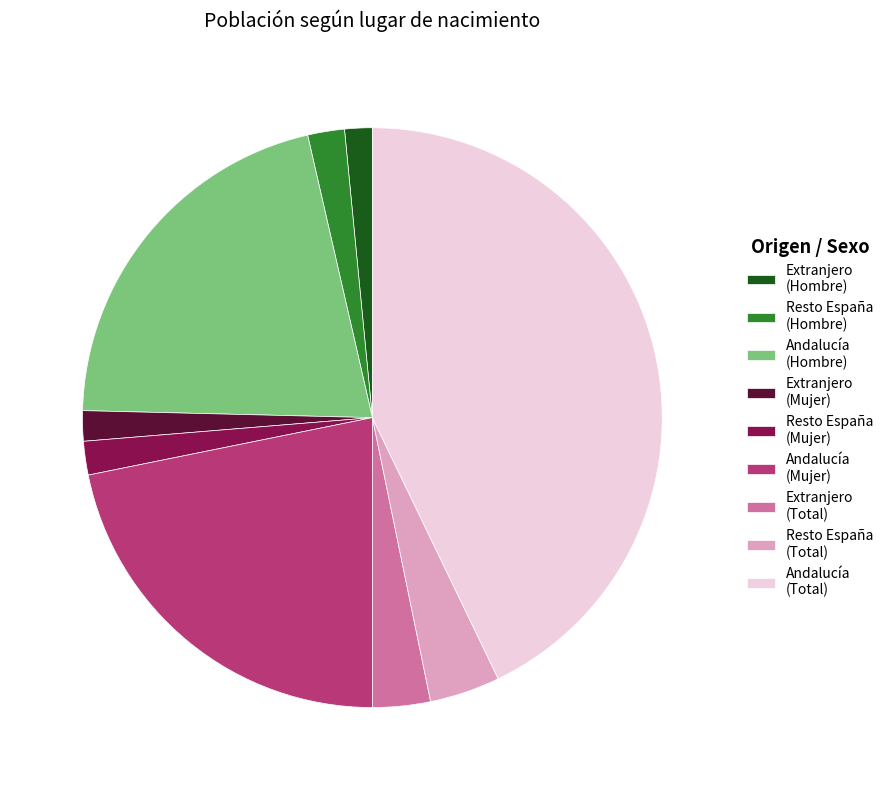

Which category has the biggest portion of the pie?

Andalucía (Total)